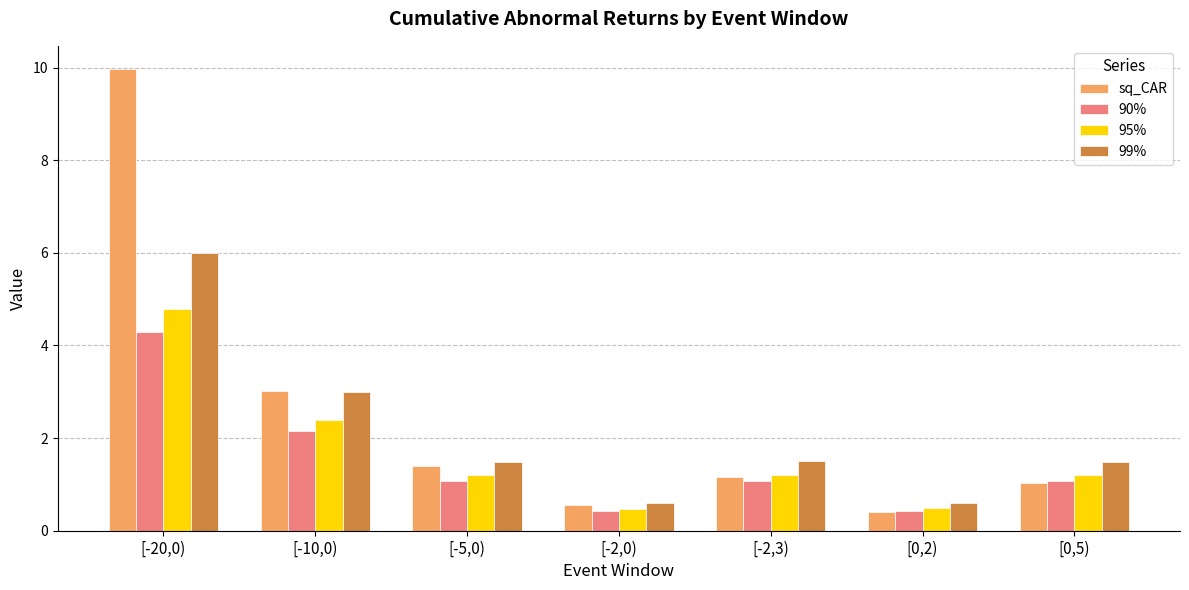

Reading left to right, list all the values displayed in this chart.

sq_CAR: 10.0	3.0	1.4	0.5	1.2	0.4	1.0
90%: 4.3	2.1	1.1	0.4	1.1	0.4	1.1
95%: 4.8	2.4	1.2	0.5	1.2	0.5	1.2
99%: 6.0	3.0	1.5	0.6	1.5	0.6	1.5